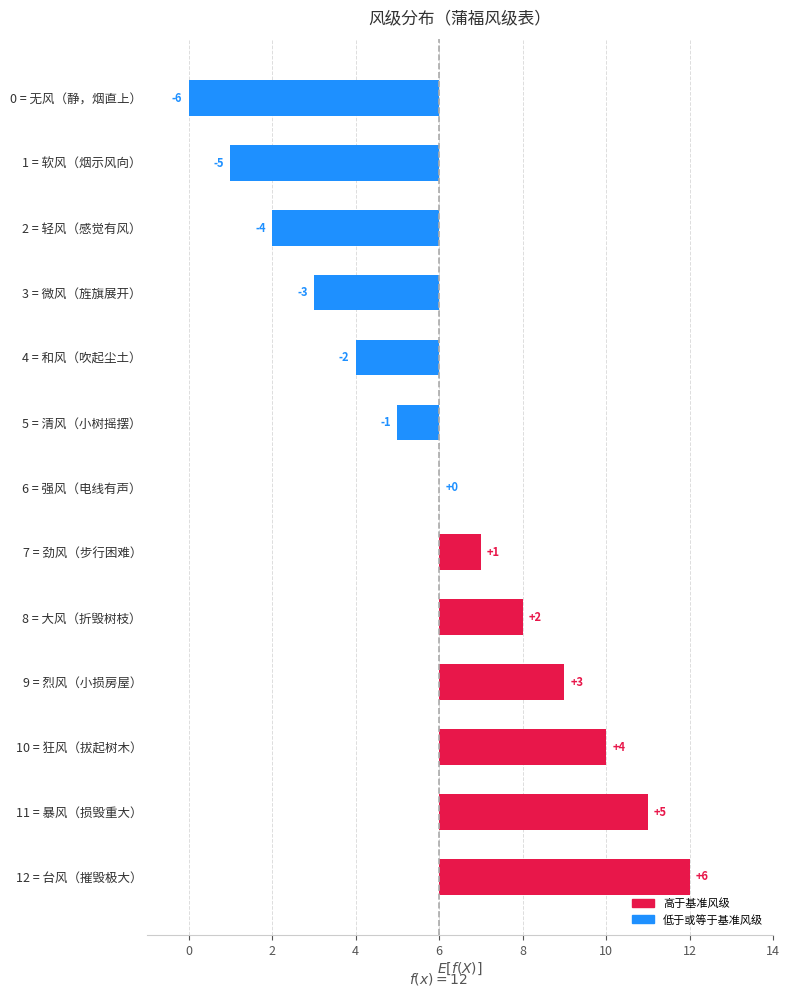

The value at 3 = 微风（旌旗展开） is -1. True or false?

False